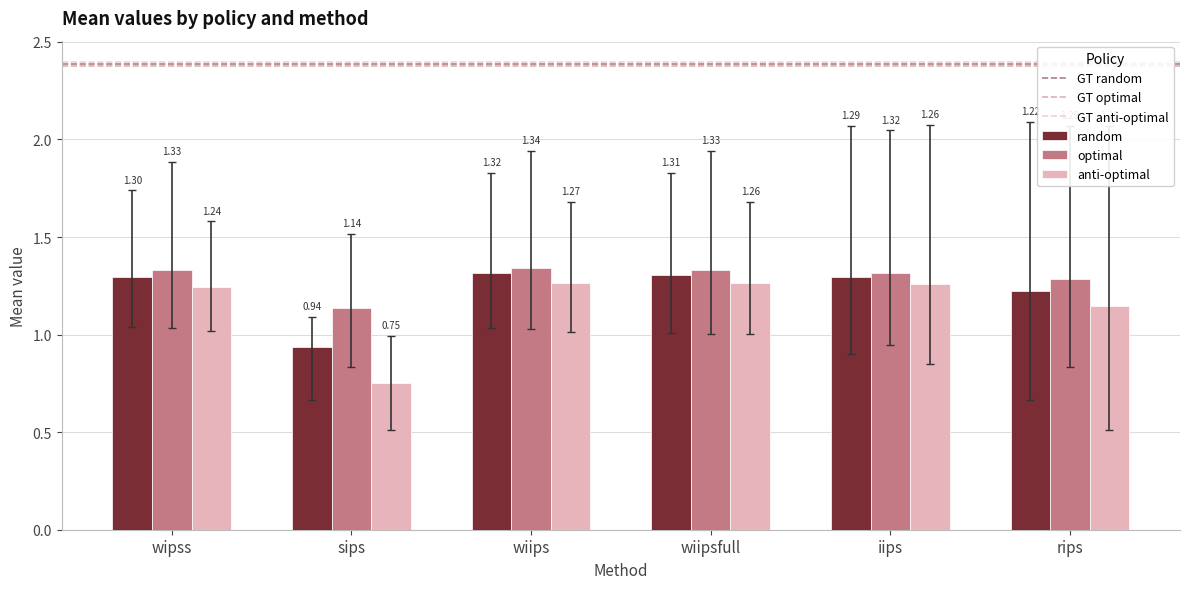

Is it true that optimal equals 2.3 at wipss?

False